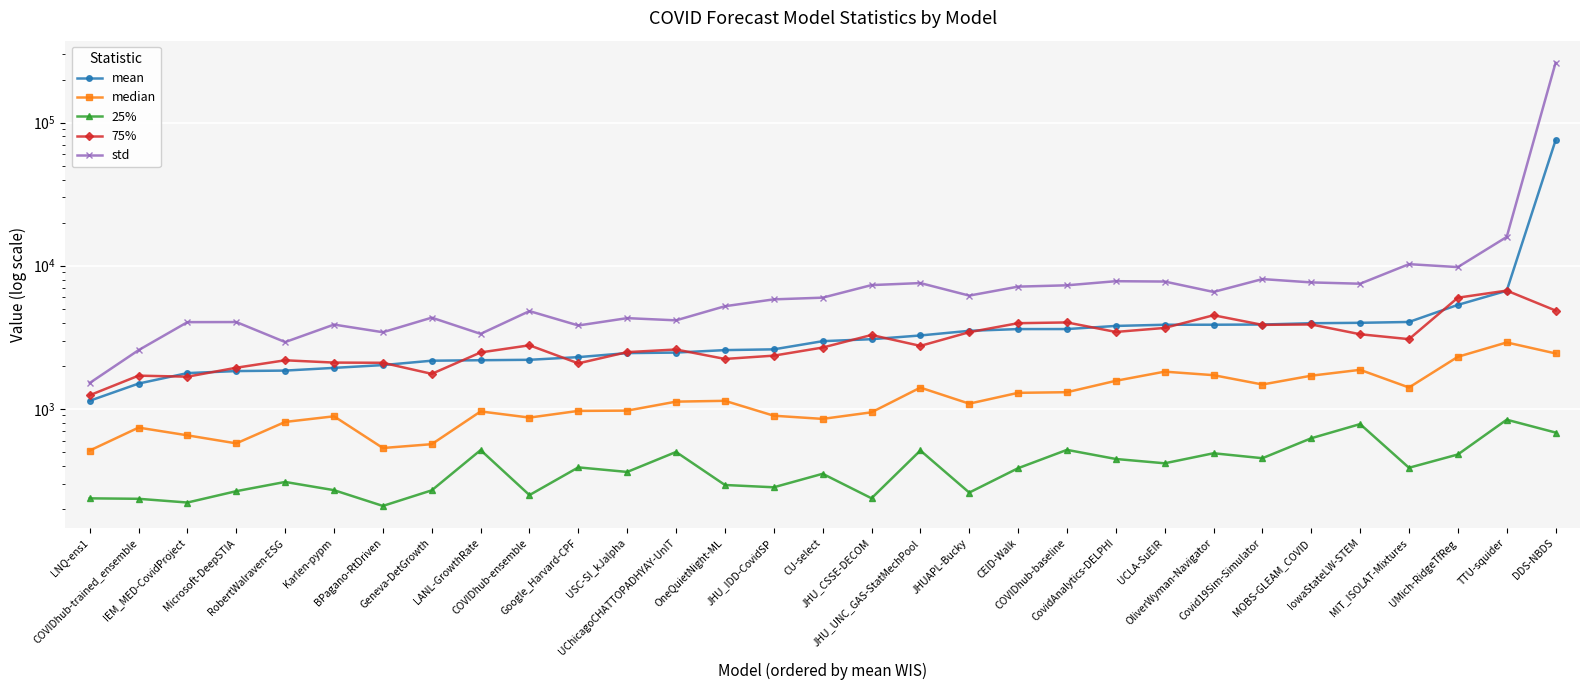

The value of std at CU-select is 8977.9. True or false?

False